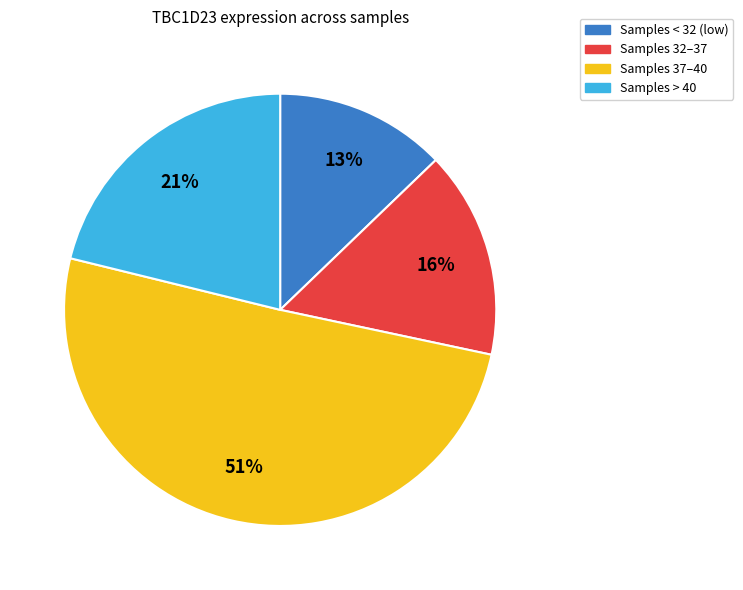

To the nearest percent, what is the average slice percentage?

25%